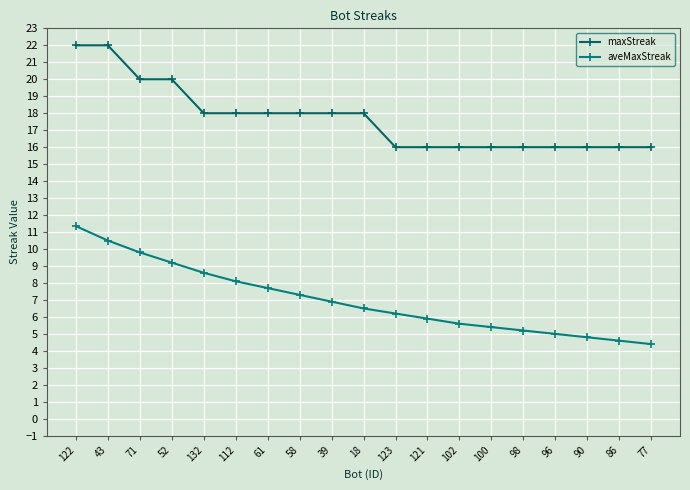

Is it true that maxStreak equals 8.9 at 39?

False